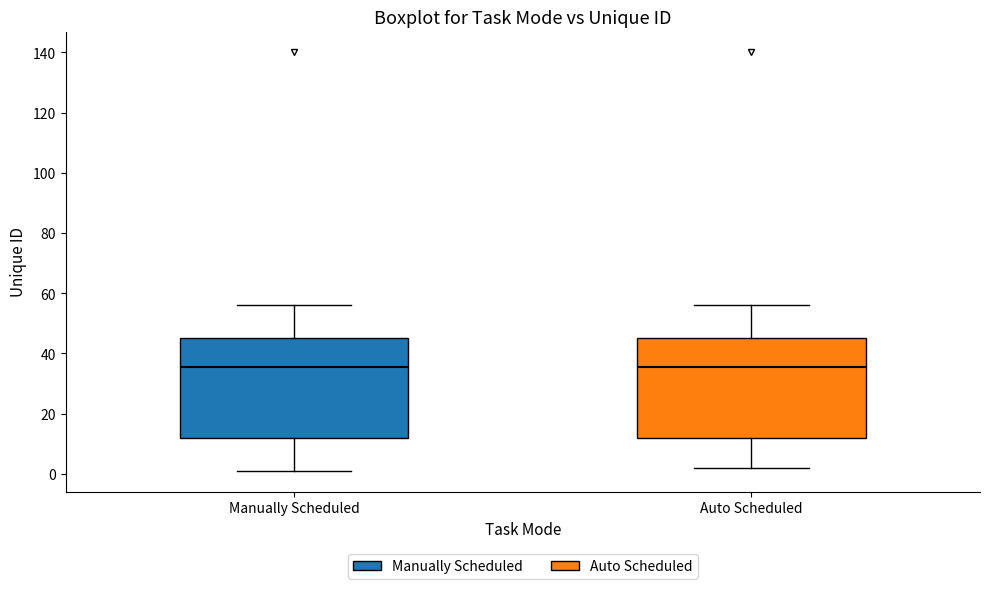

Where does the median line of the box for Manually Scheduled sit on the y-axis? The values are not printed on the chart, so give them approximately, as read against the axis.

36